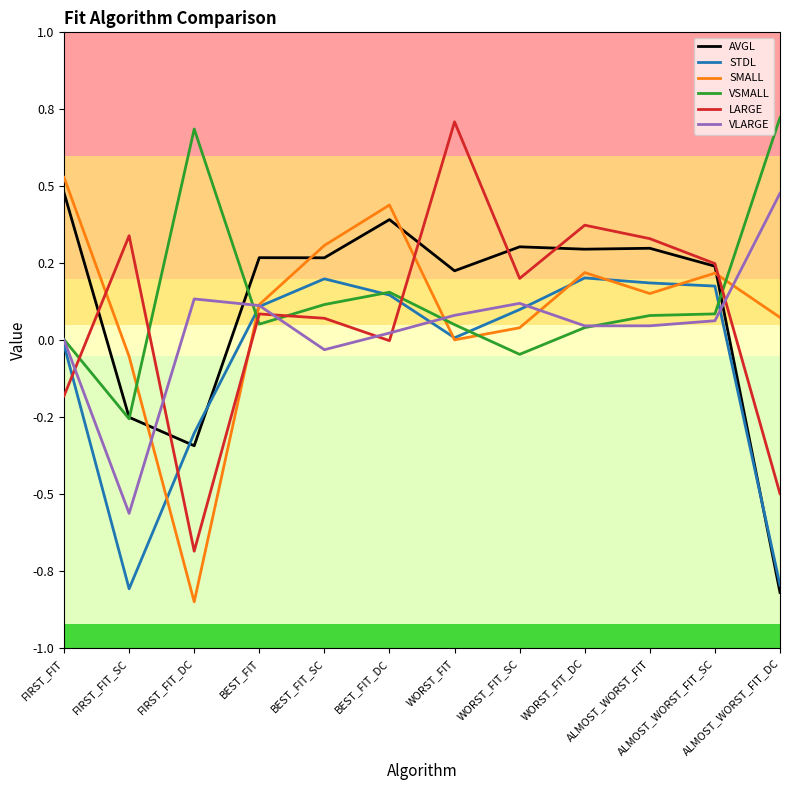

Rank the series by their maximum value, from highest to lowest.

VSMALL, LARGE, SMALL, AVGL, VLARGE, STDL